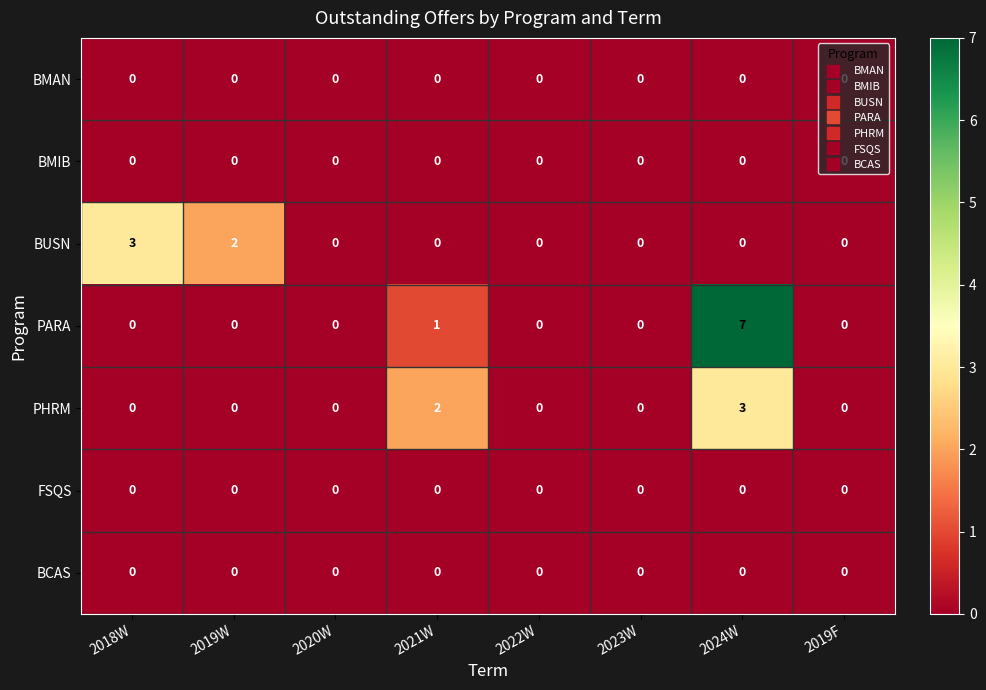

Which series has the largest total across all categories?

PARA